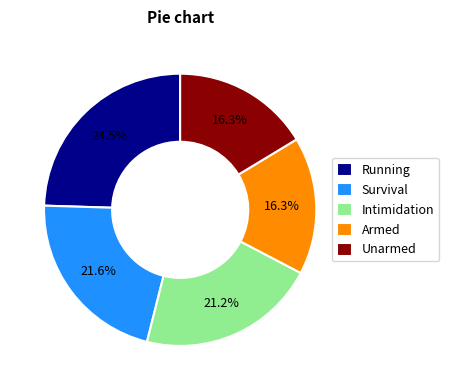

Which has a higher value, Running or Intimidation?

Running